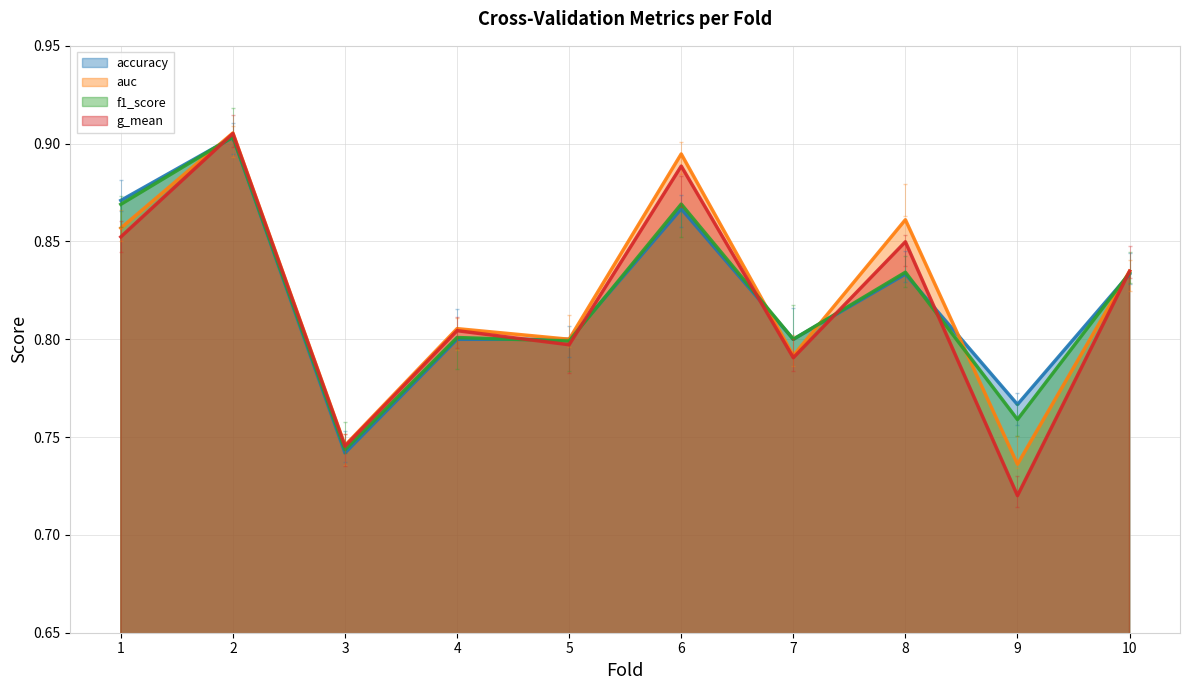

True or false: auc and f1_score intersect in this chart.

True